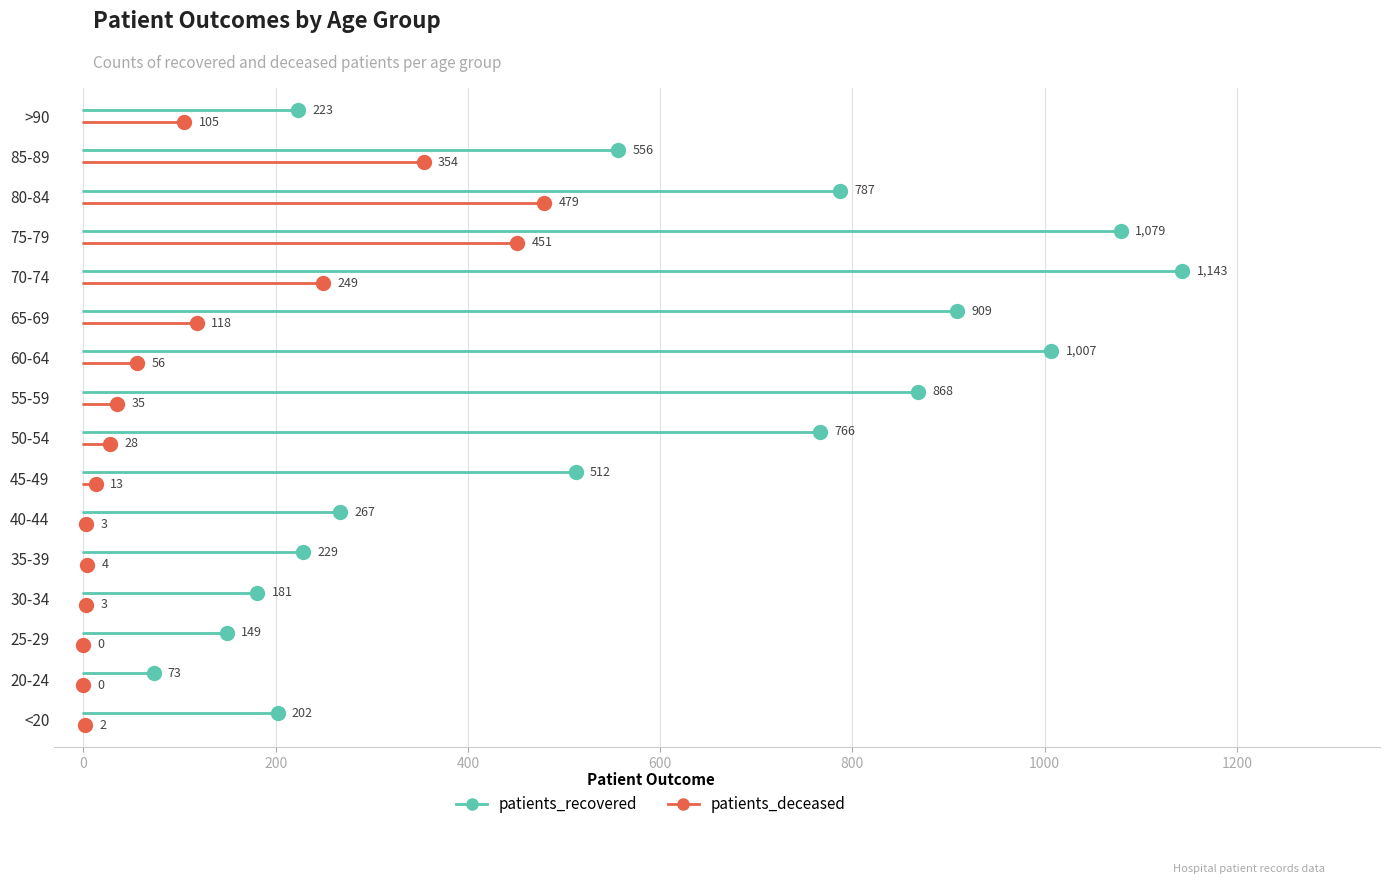

At 0, list the series in order from largest to smallest.

patients_recovered, patients_deceased